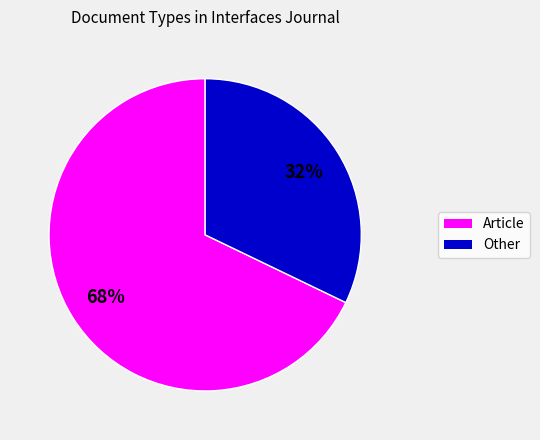

True or false: Other accounts for 21% of the total.

False